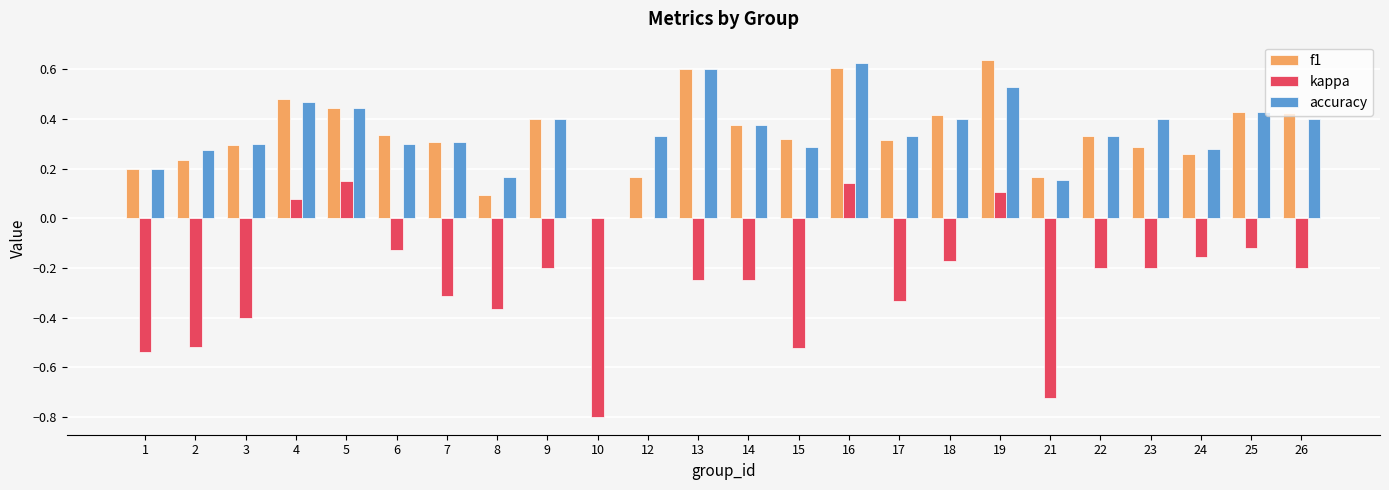

At which category is the sum across all series the highest?

16